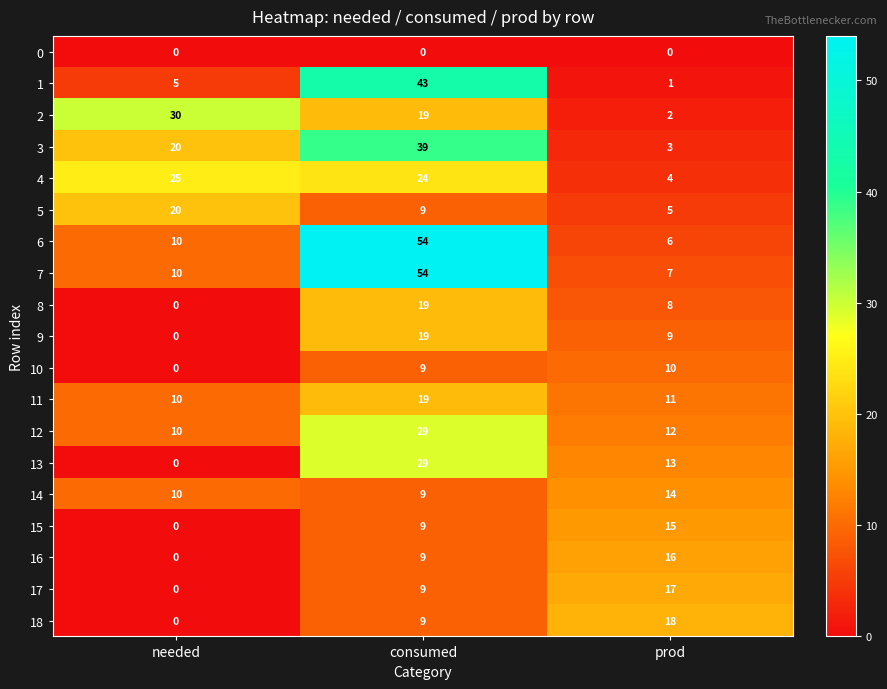

How many 13 values are between 0 and 29?

3